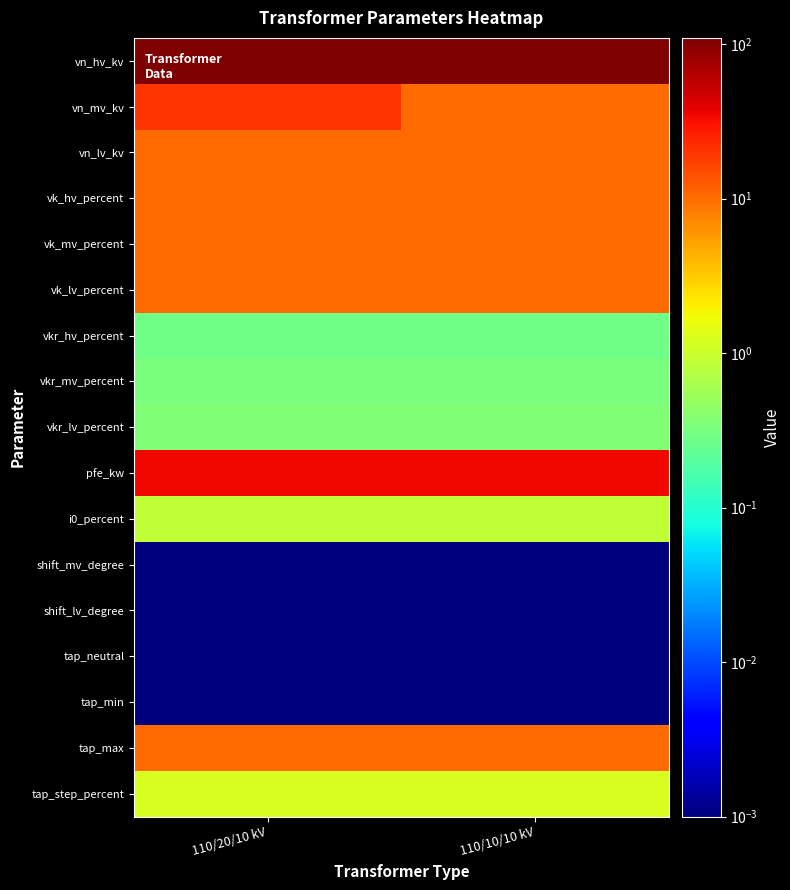

How many data points does each series have?

2